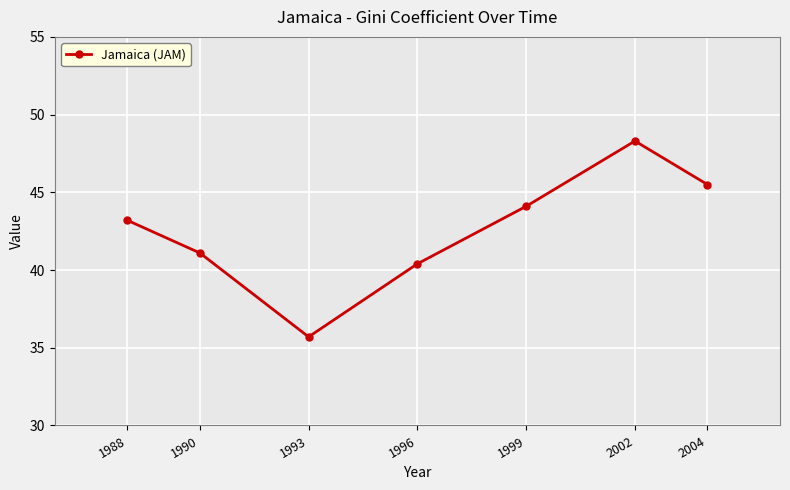

What is the maximum value shown in the chart?

48.3